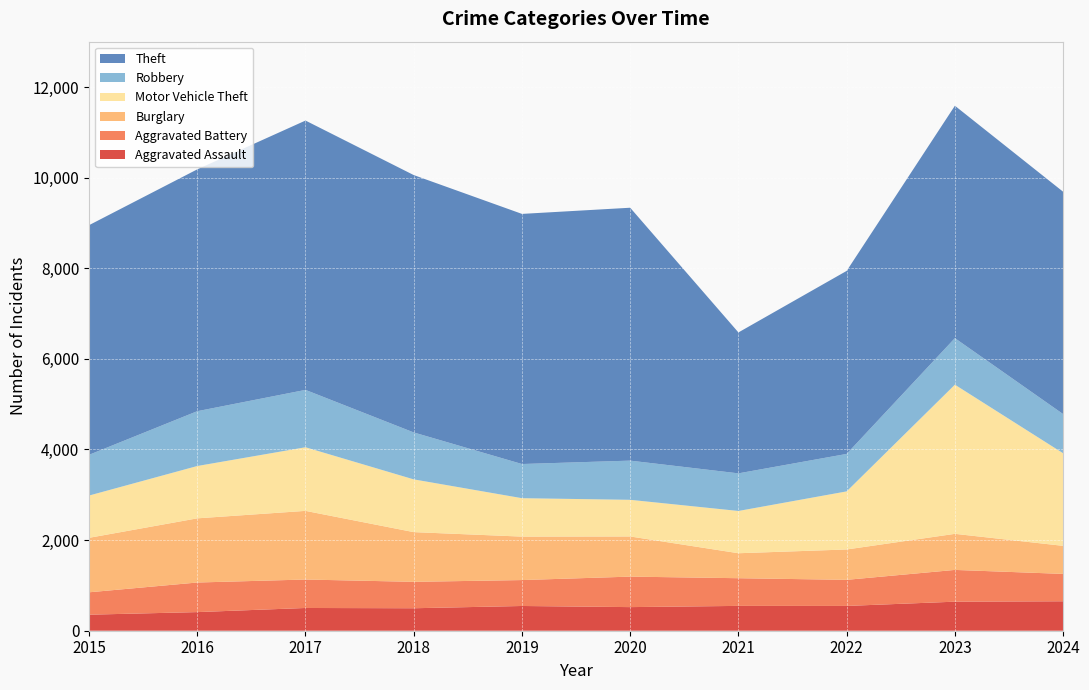

Reading left to right, extract all data points from this chart.

Aggravated Assault: 354	411	502	496	546	521	548	547	641	650
Aggravated Battery: 494	653	628	583	572	673	611	576	701	604
Burglary: 1202	1416	1515	1097	959	886	551	670	796	619
Motor Vehicle Theft: 933	1155	1404	1164	848	809	933	1282	3292	2044
Robbery: 899	1210	1266	1036	754	865	830	827	1027	864
Theft: 5068	5337	5944	5680	5520	5581	3110	4039	5129	4907